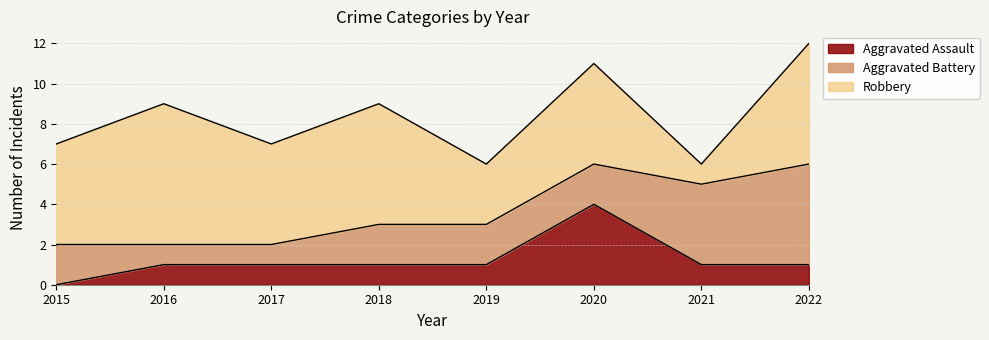

What is the average value of the Robbery series?

5